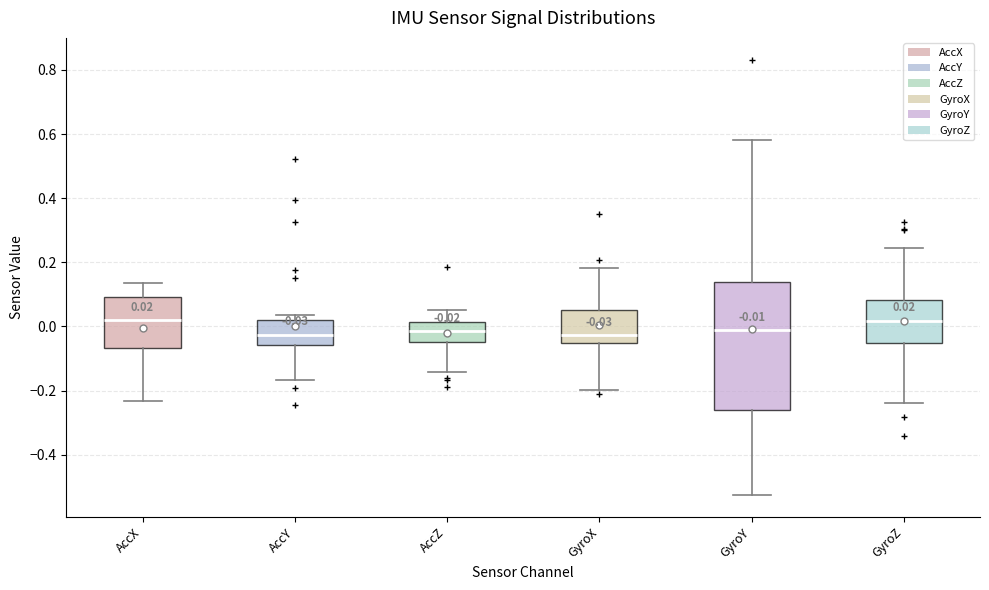

Which box is the tallest, from its lower edge to its upper edge?

GyroY